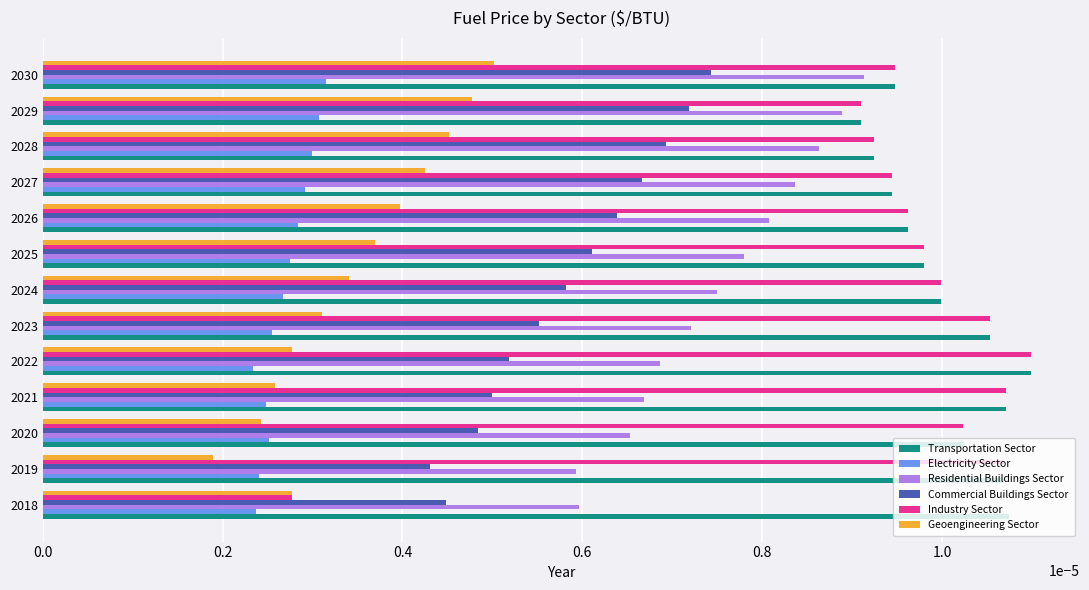

At how many categories does at least one series exceed 0?

13